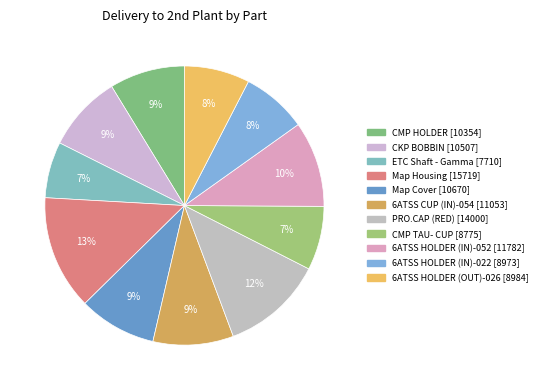

To the nearest percent, what percentage of the pie is CMP HOLDER?

9%